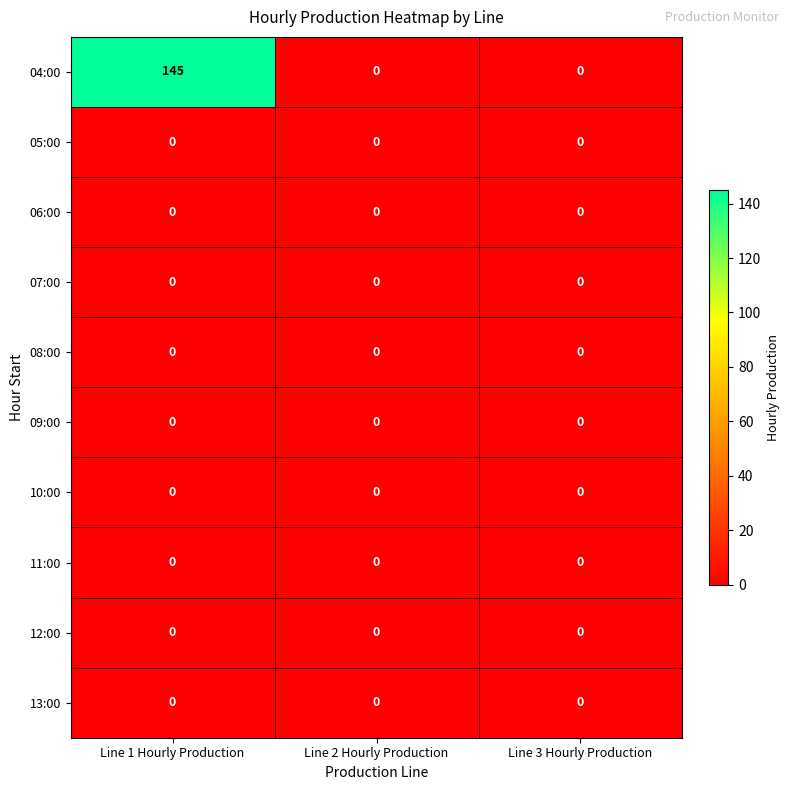

Which series has the widest spread of values?

04:00